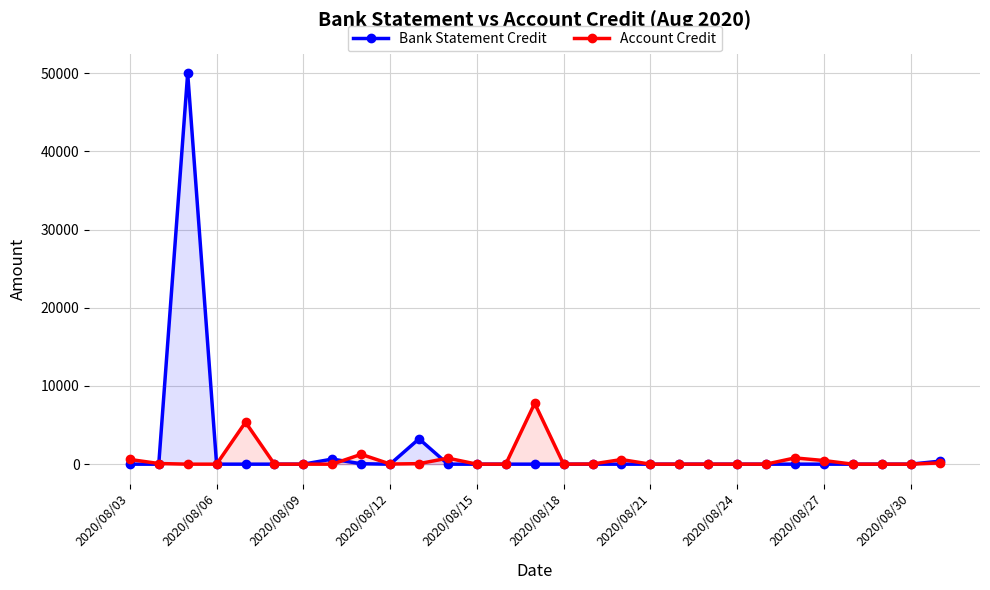

The Account Credit series shows 0.0 at 2020/08/21. True or false?

True